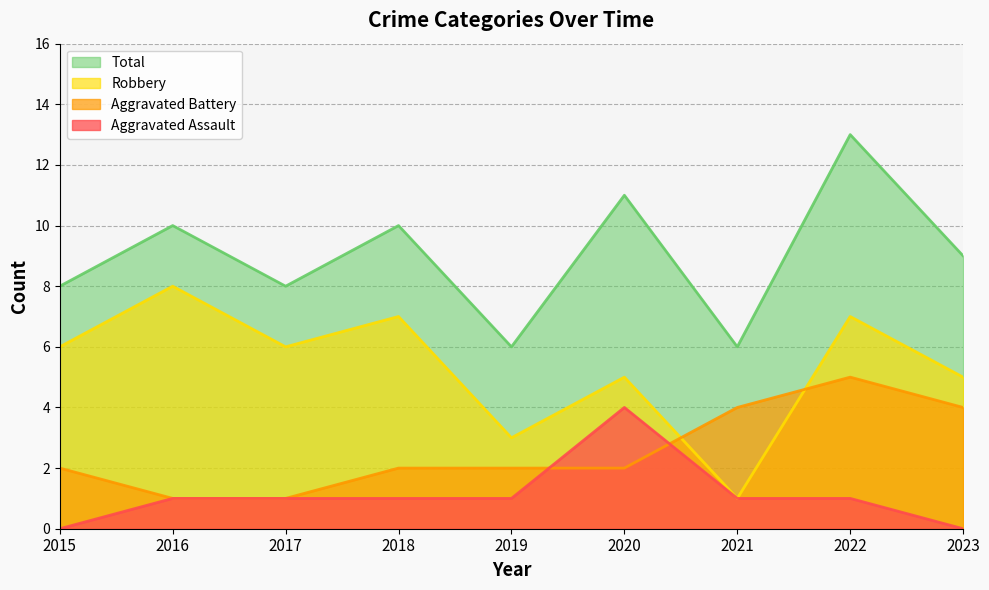

What is the approximate value of Robbery at 2020?

5